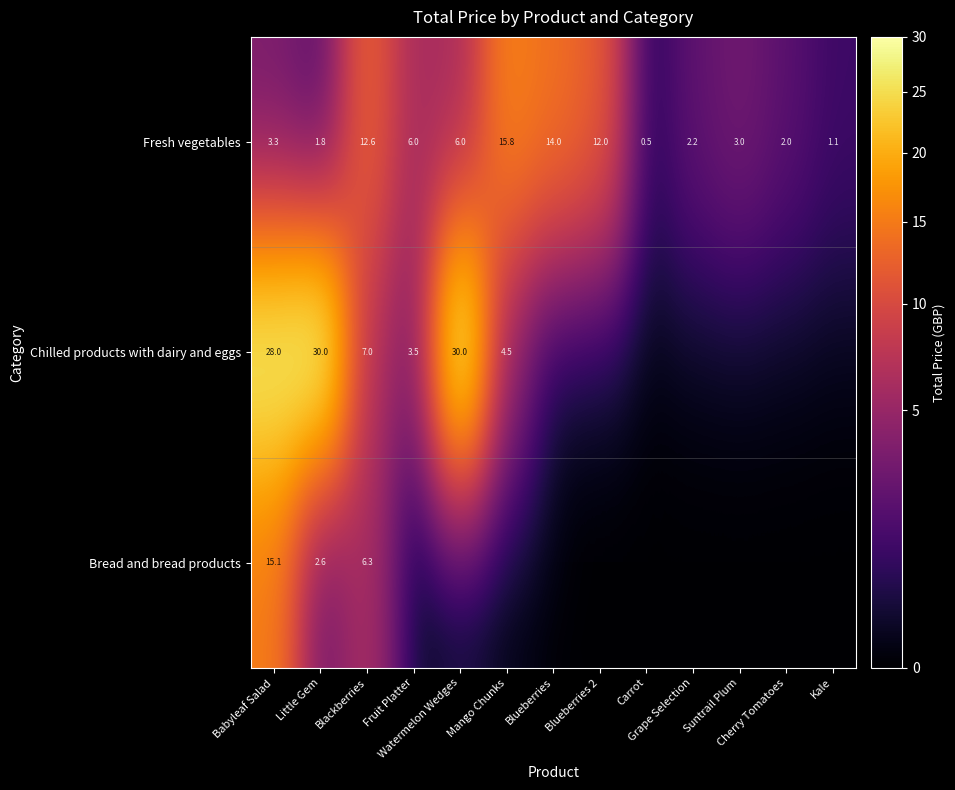

What is the difference between the second highest and second lowest values in the Fresh vegetables series?

12.9